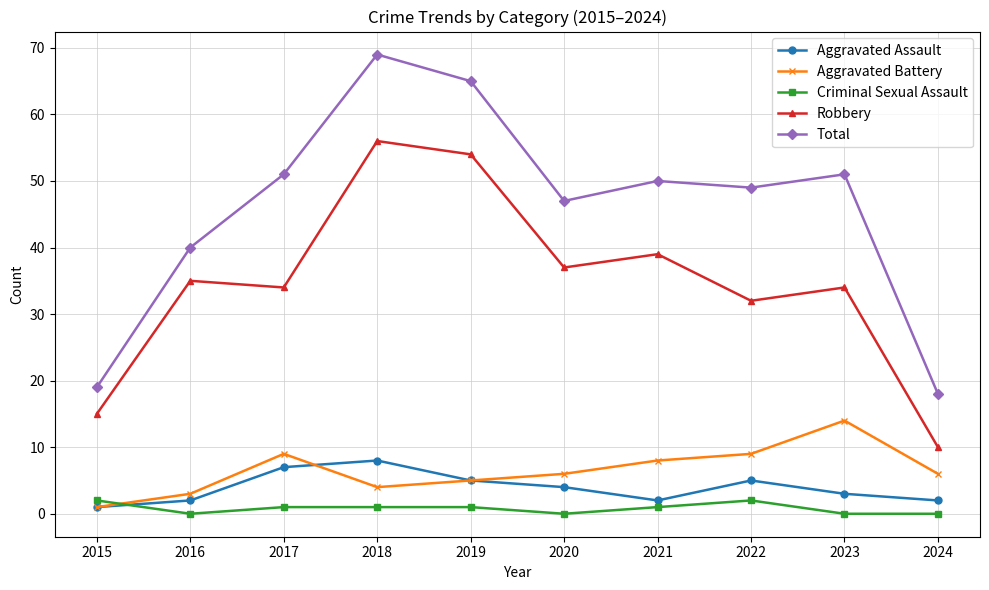

What is the spread (max minus min) of values at 2024?

18